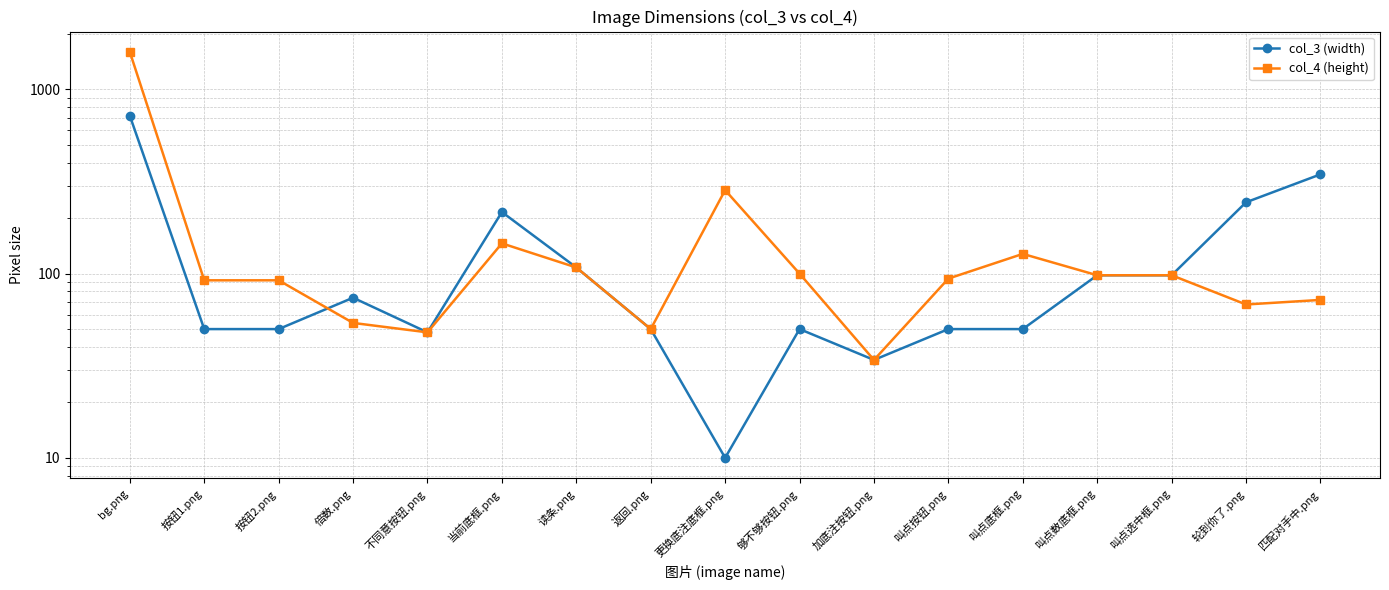

The value of col_3 (width) at bg.png is 720. True or false?

True